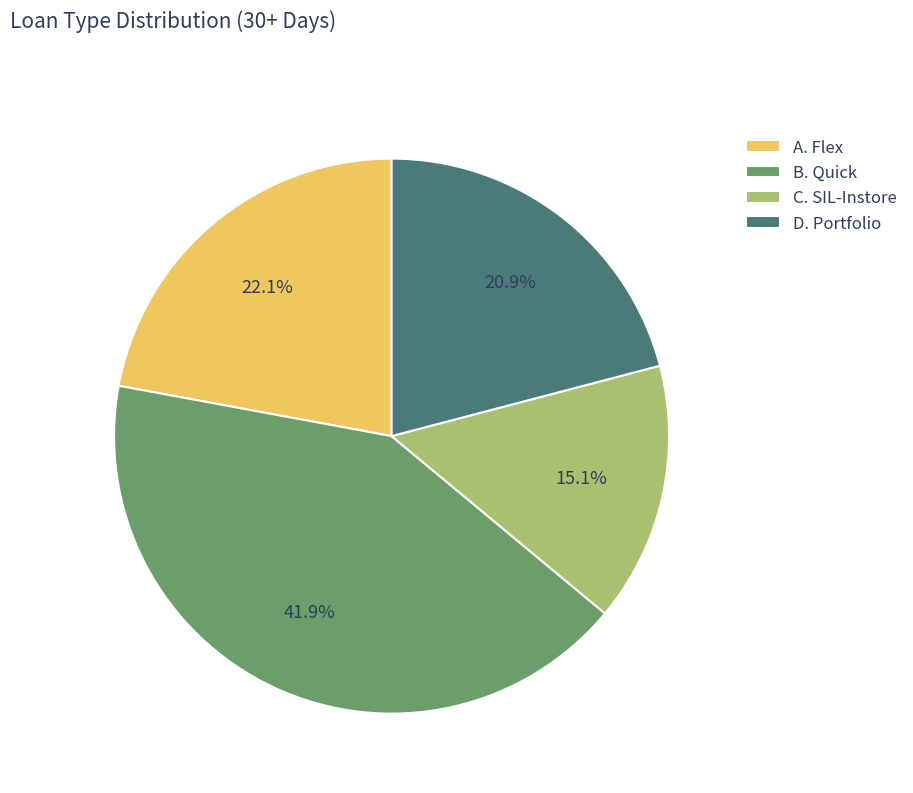

To the nearest percent, what is the combined percentage of C. SIL-Instore and A. Flex?

37%